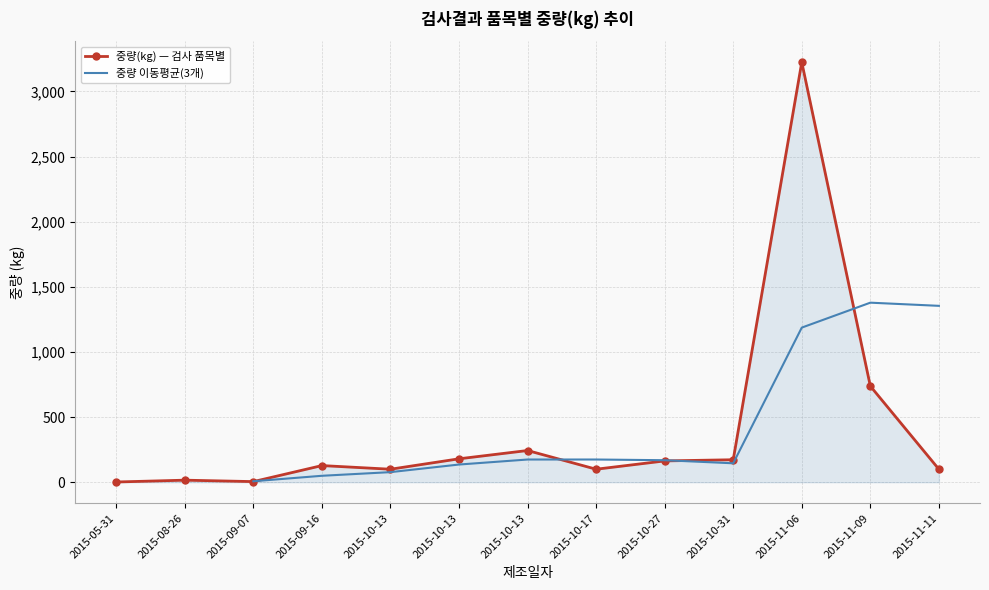

Reading left to right, extract all data points from this chart.

2015-09-07=5.0	2015-10-13=180.0	2015-10-31=172.8	2015-10-17=100.0	2015-10-13=243.6	2015-10-13=100.0	2015-09-16=128.0	2015-11-09=738.0	2015-11-11=100.0	2015-11-06=3224.0	2015-05-31=2.0	2015-08-26=16.0	2015-10-27=163.8